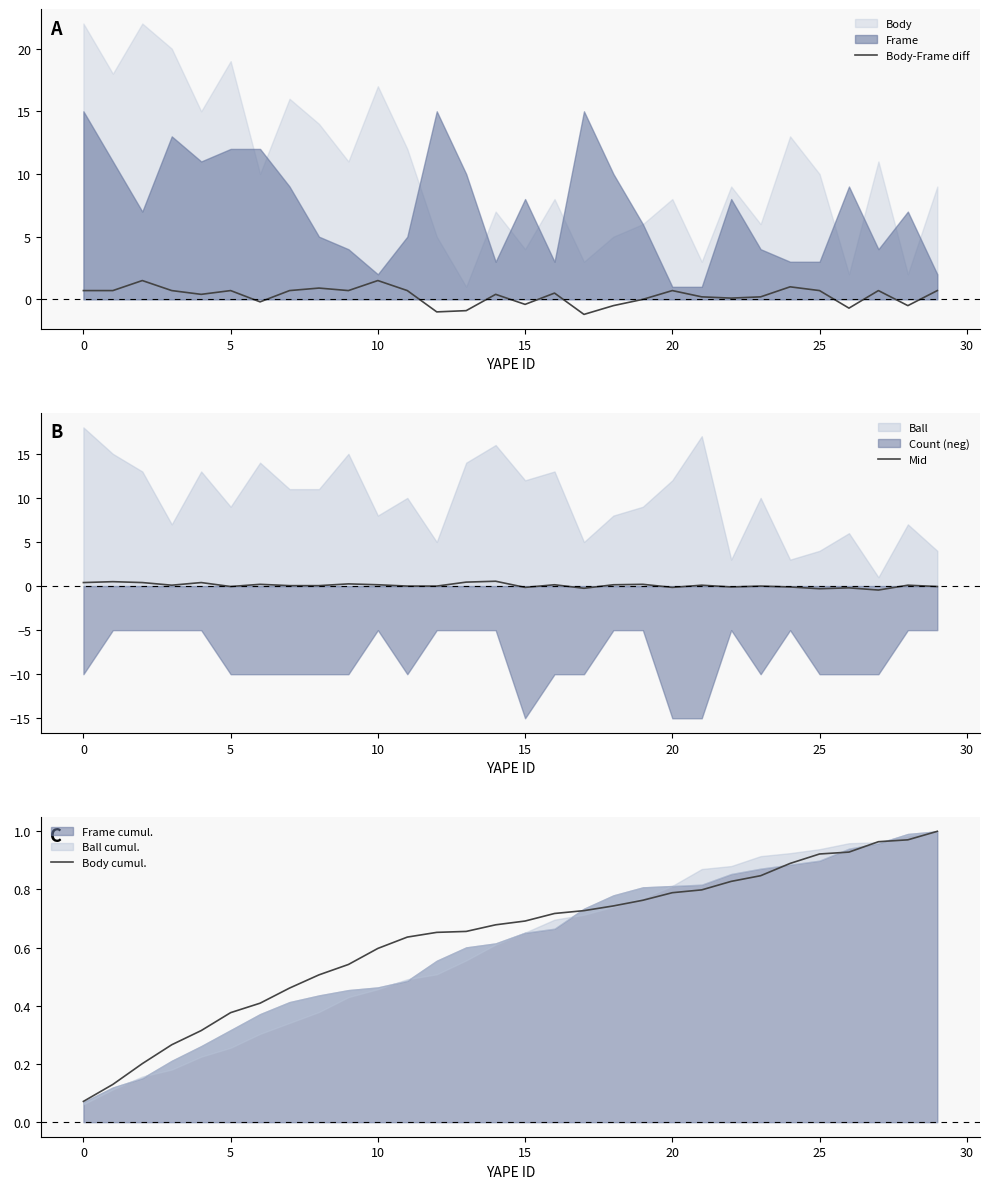

After their last crossing, which series has the higher values: Body cumul. or Body-Frame diff?

Body cumul.